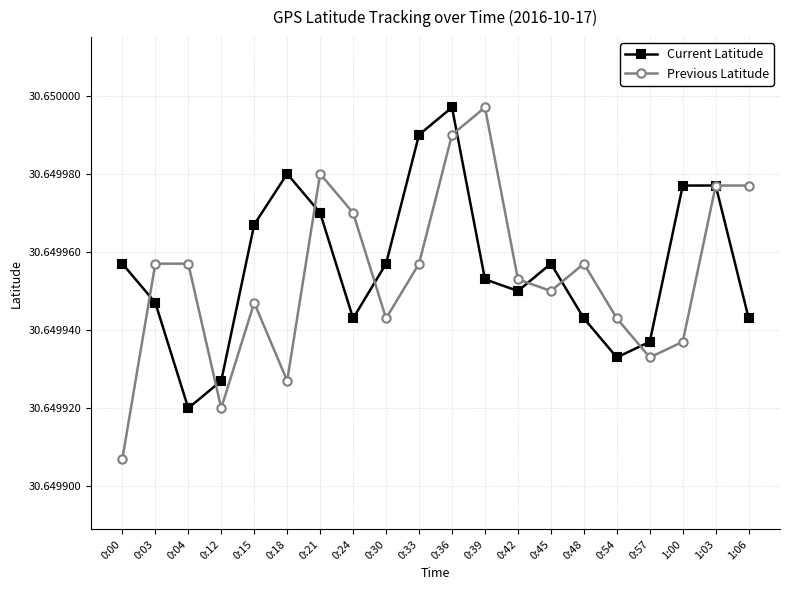

What position from the right is 0:57?

4